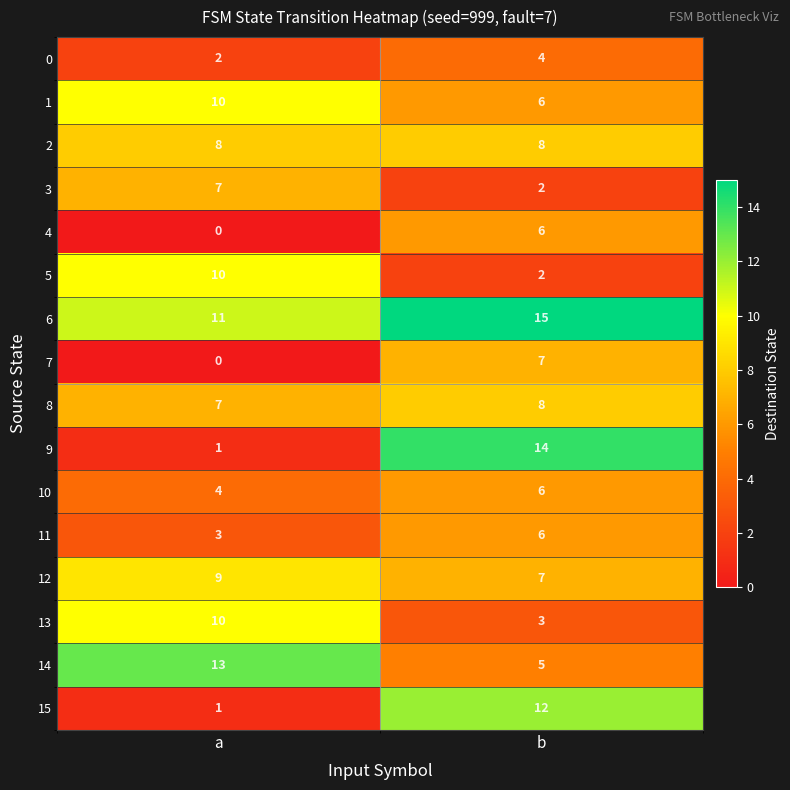

The value of 10 at b is 6. True or false?

True